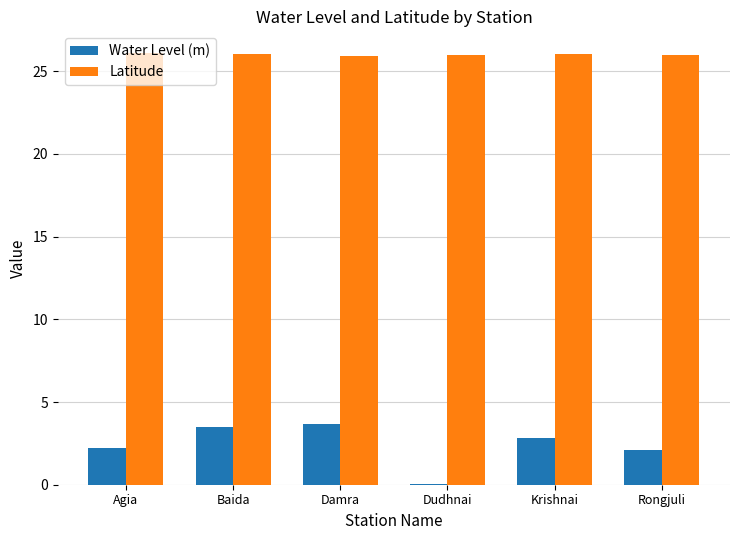

What is the approximate value of Latitude at Rongjuli?

26.0